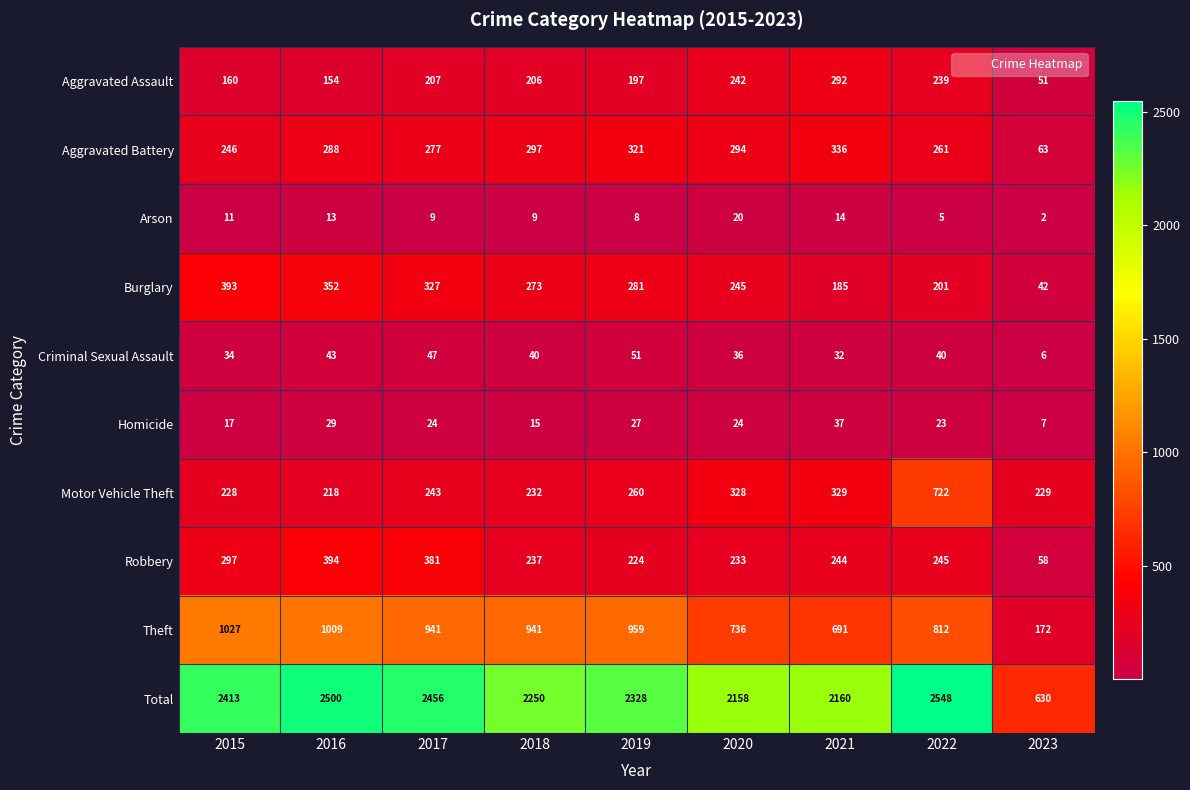

What is the minimum value shown in the chart?

2